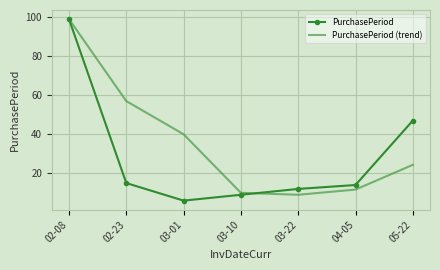

The value of PurchasePeriod at 02-08 is 51.9. True or false?

False